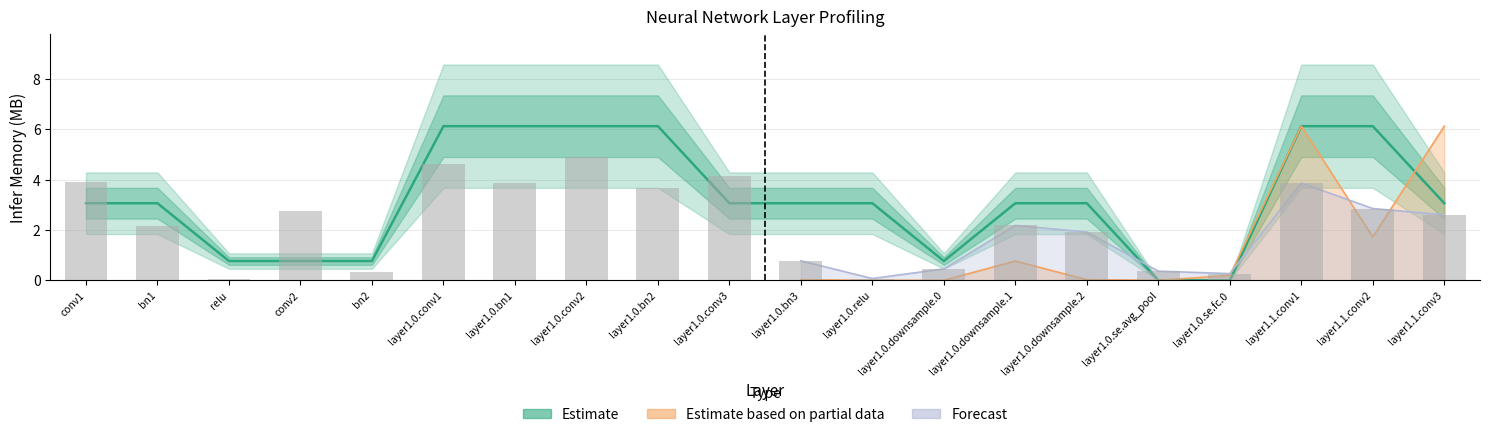

At which label does the data first exceed 3?

conv1